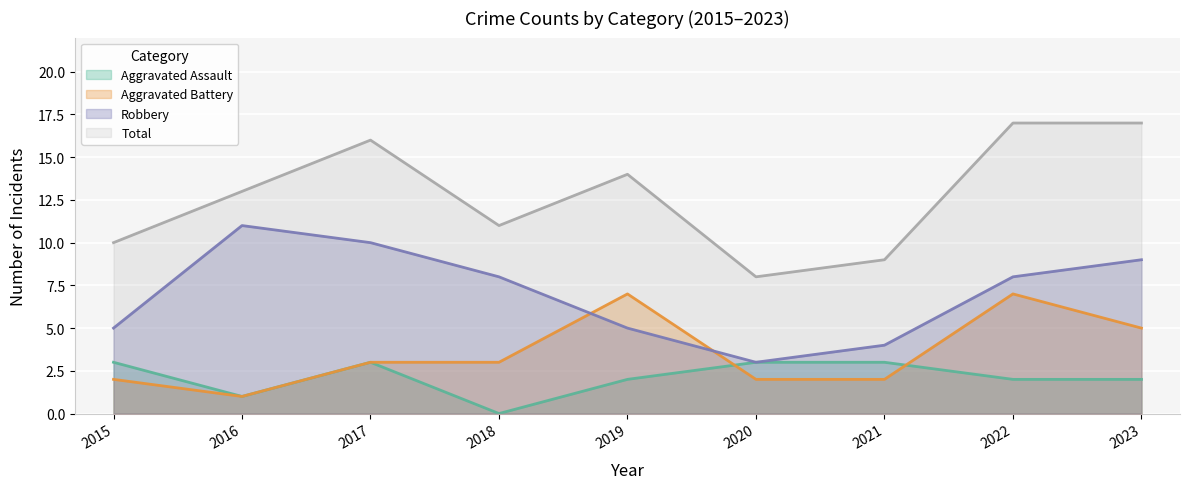

Is it true that Aggravated Battery equals 2 at 2022?

False